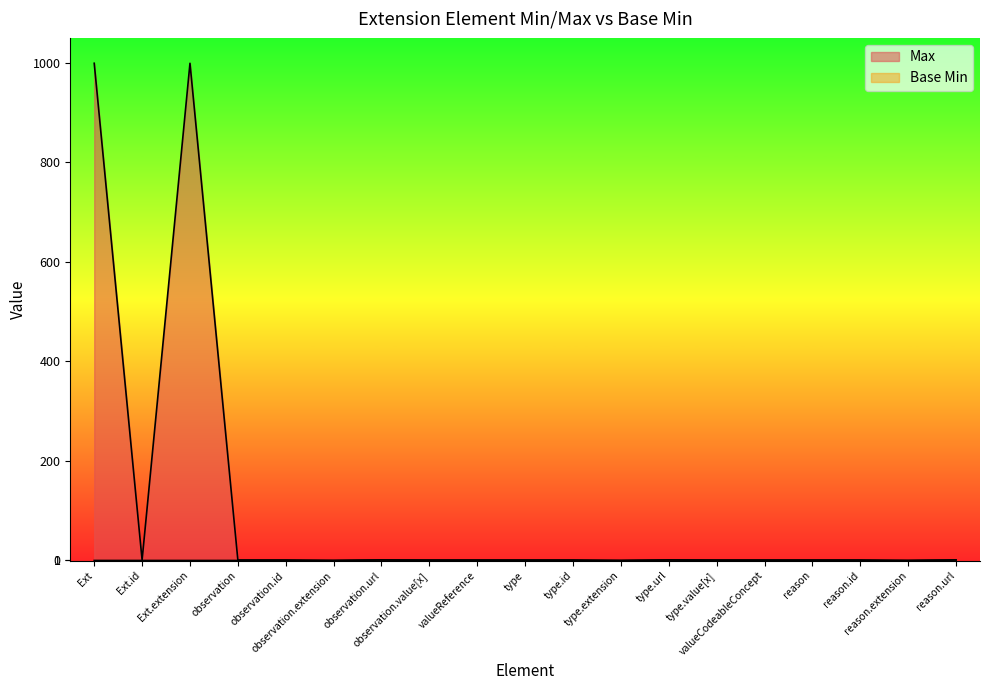

What are all the series names shown in the legend?

Max, Base Min